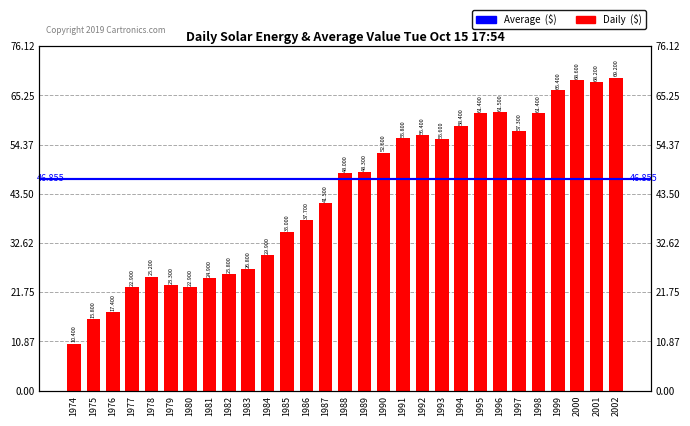

At which label does the data first exceed 48000000?

1989